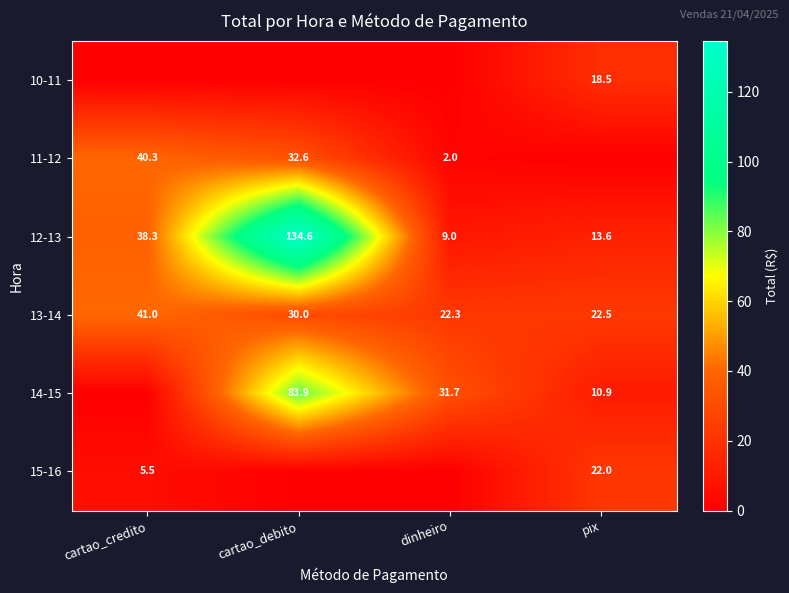

Is the value of 11-12 at cartao_credito greater than the value of 14-15 at cartao_debito?

No